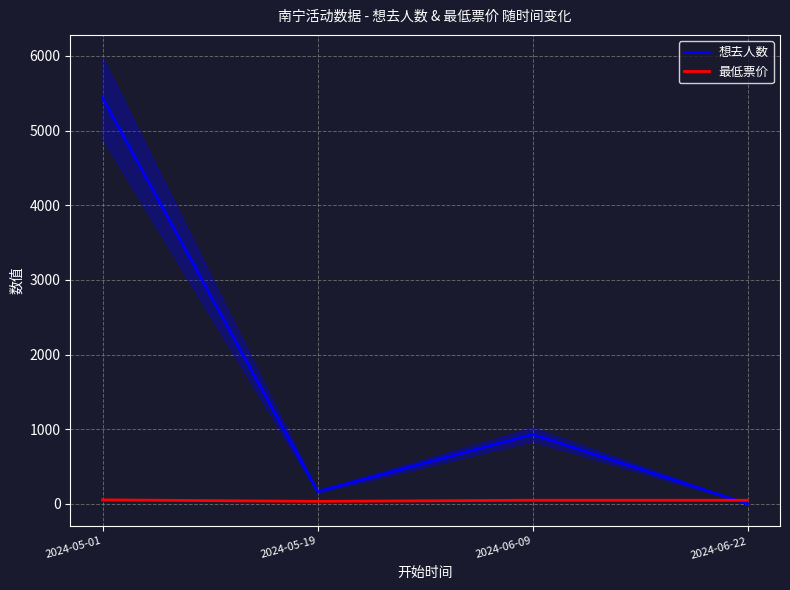

What is the average value of the 想去人数 series?

1634